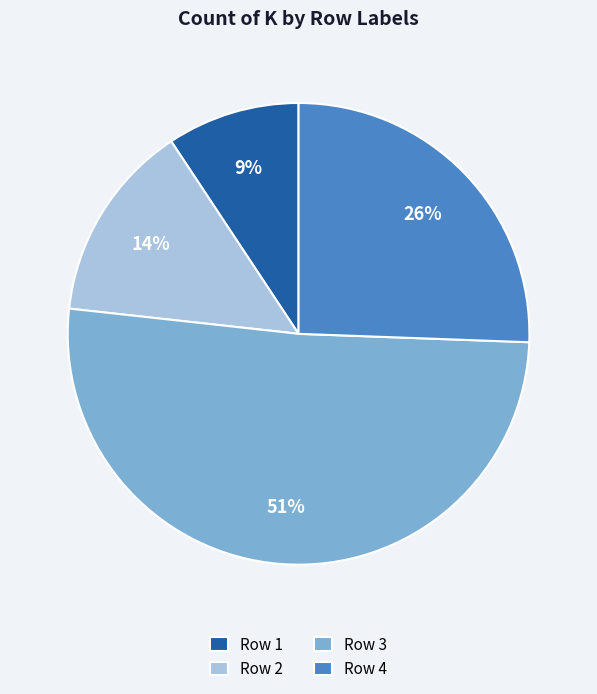

How many segments does this pie chart have?

4